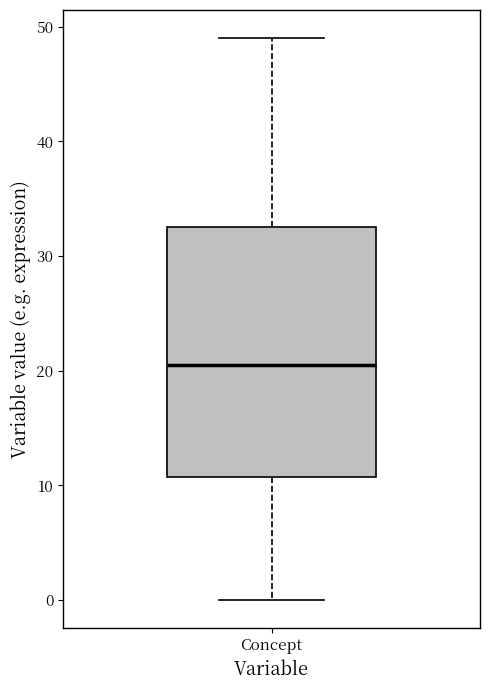

Transcribe this box plot: give where the median line is, the range the box spans, and where the two whiskers end, as read against the y-axis. The values are not printed on the chart, so give them approximately, as read against the axis.

median 21, box 11 to 33, whiskers 0 to 49